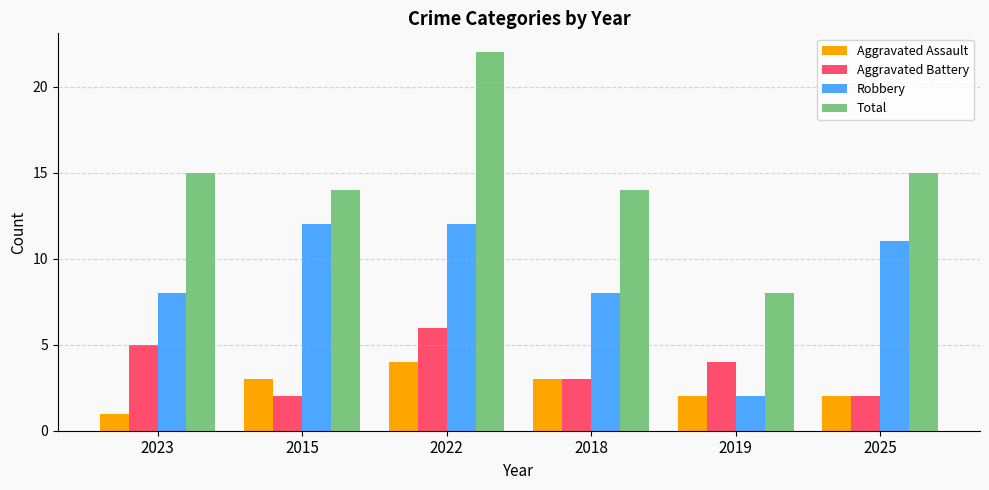

Count the Aggravated Battery values in the range 2 to 5.

5